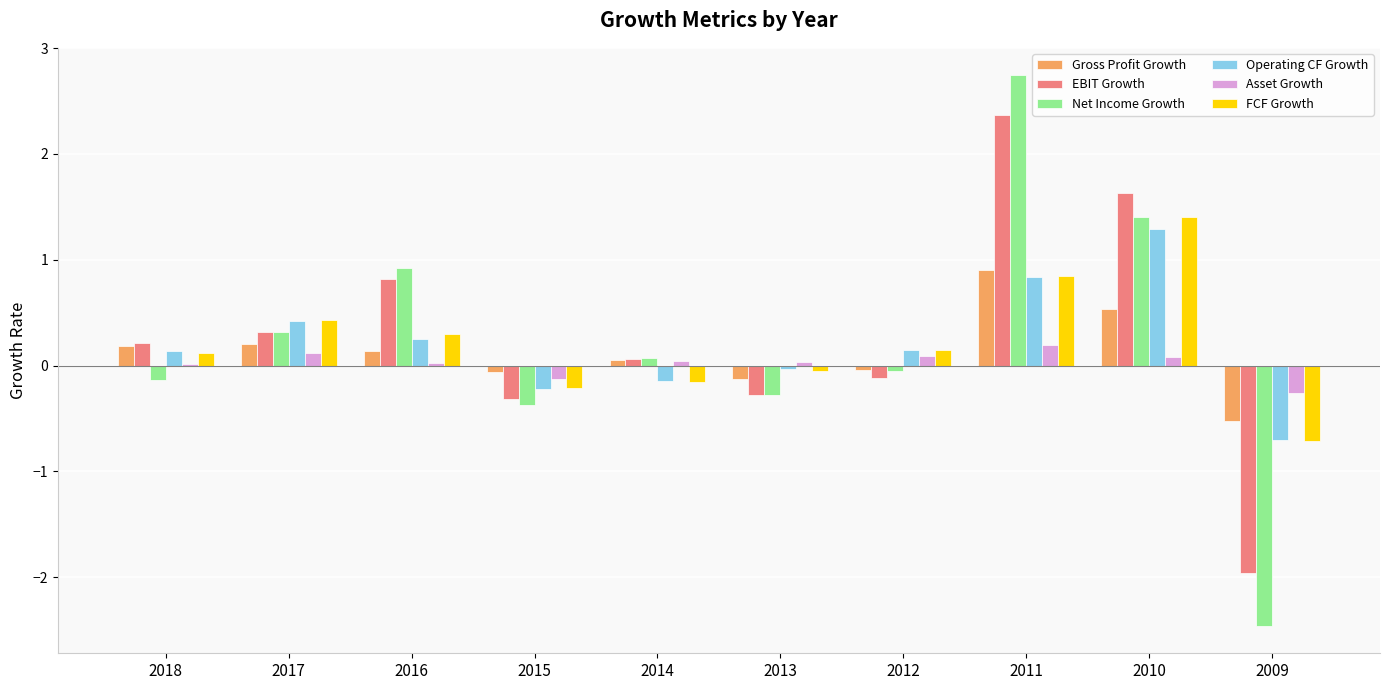

How many groups of bars are there?

10